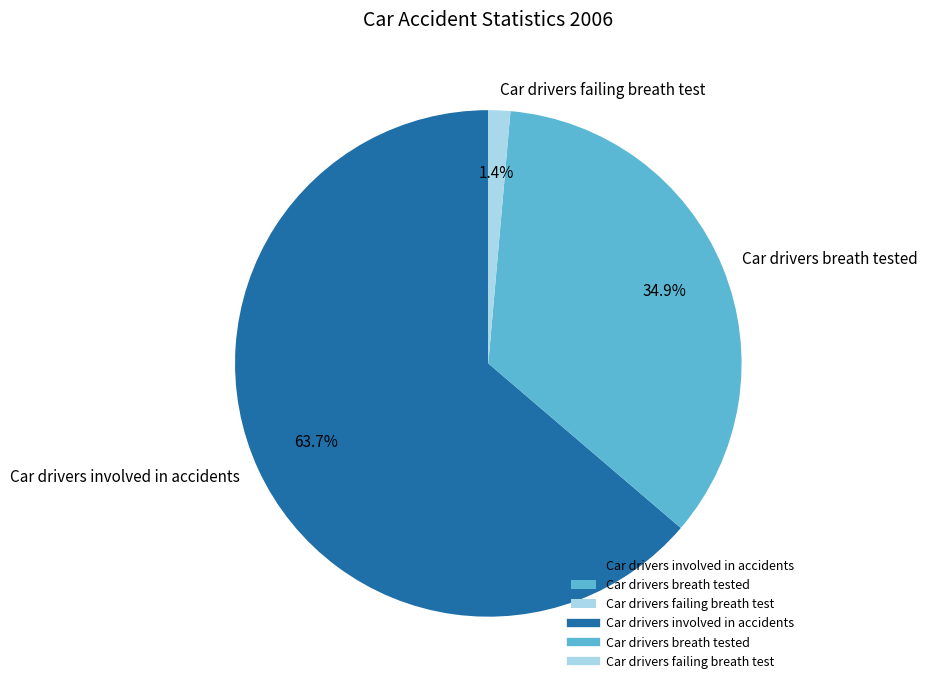

Which slice is the largest?

Car drivers involved in accidents